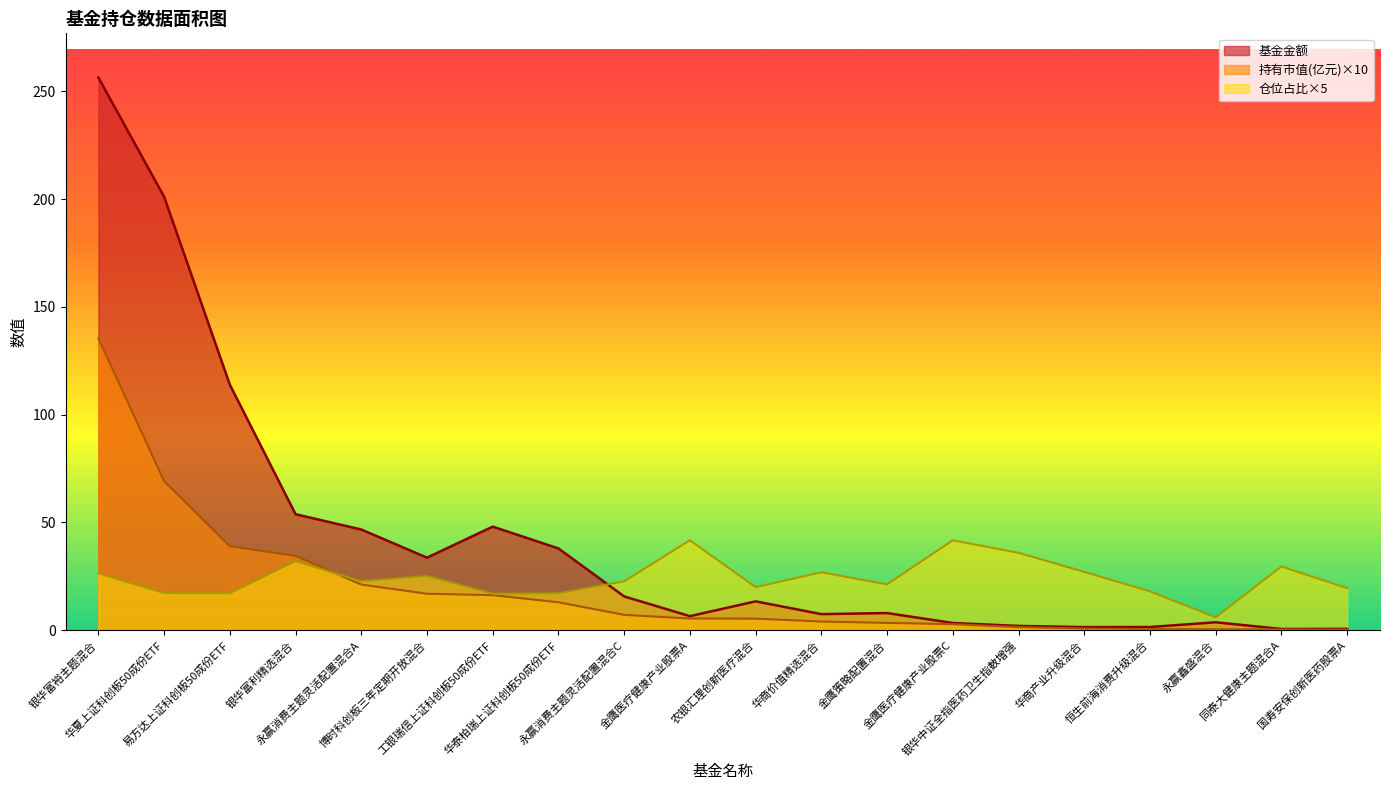

How many data points in 仓位占比 are less than 22?

9